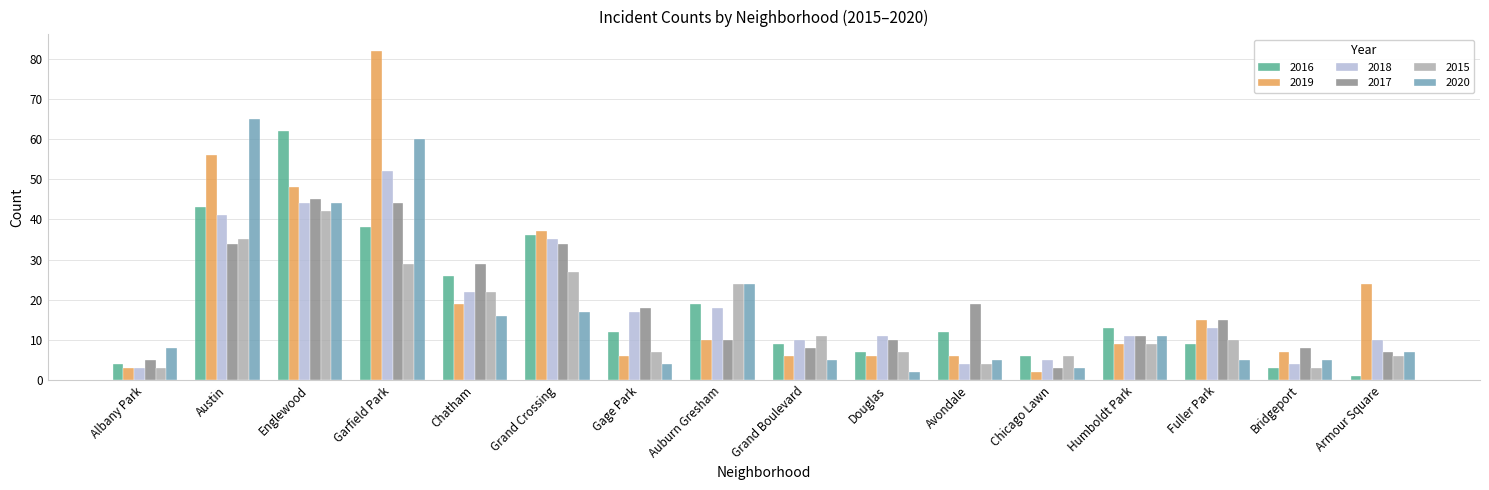

Is it true that 2019 equals 10 at Auburn Gresham?

True